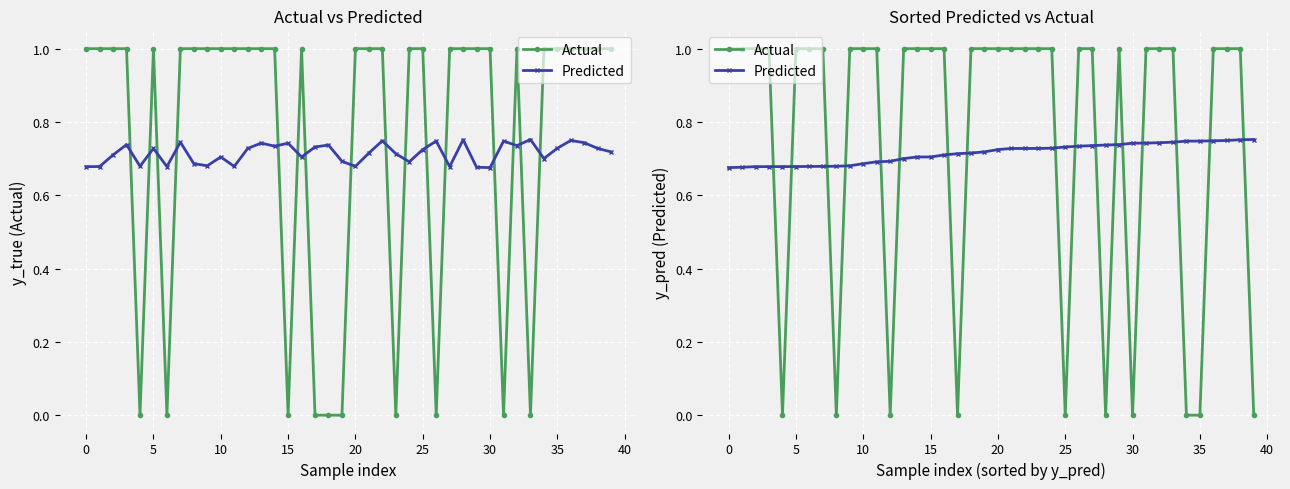

What is the maximum value for Predicted?

0.8